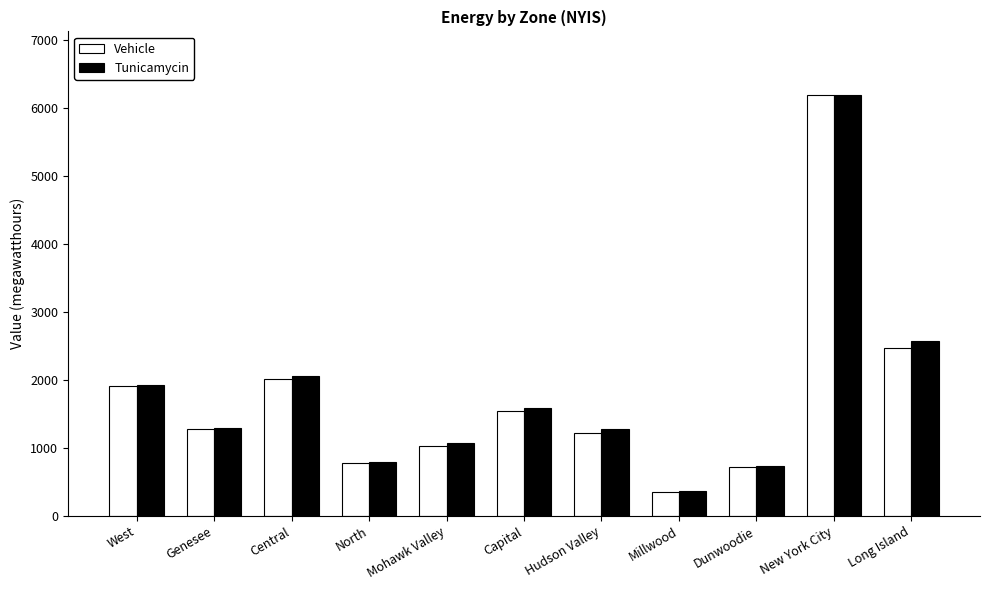

At which category is the sum across all series the highest?

New York City